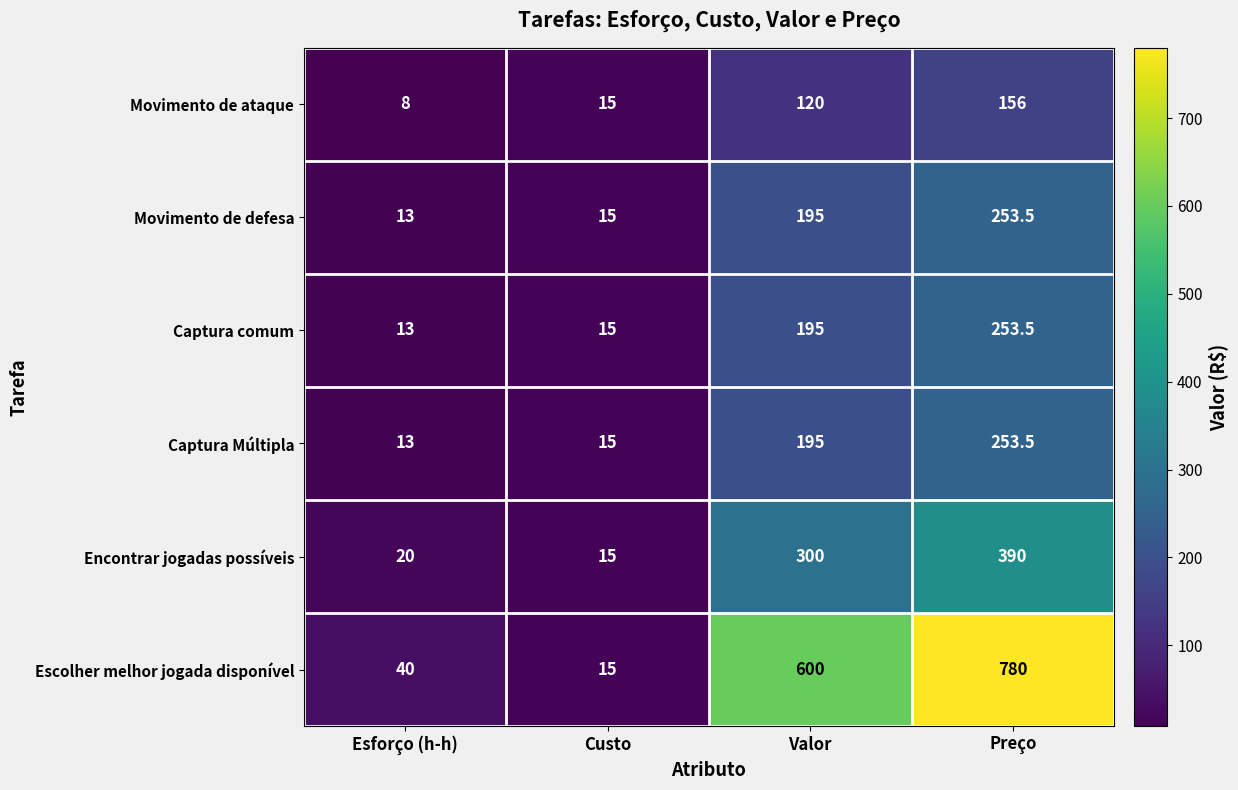

The Captura Múltipla series shows 195.0 at Valor. True or false?

True